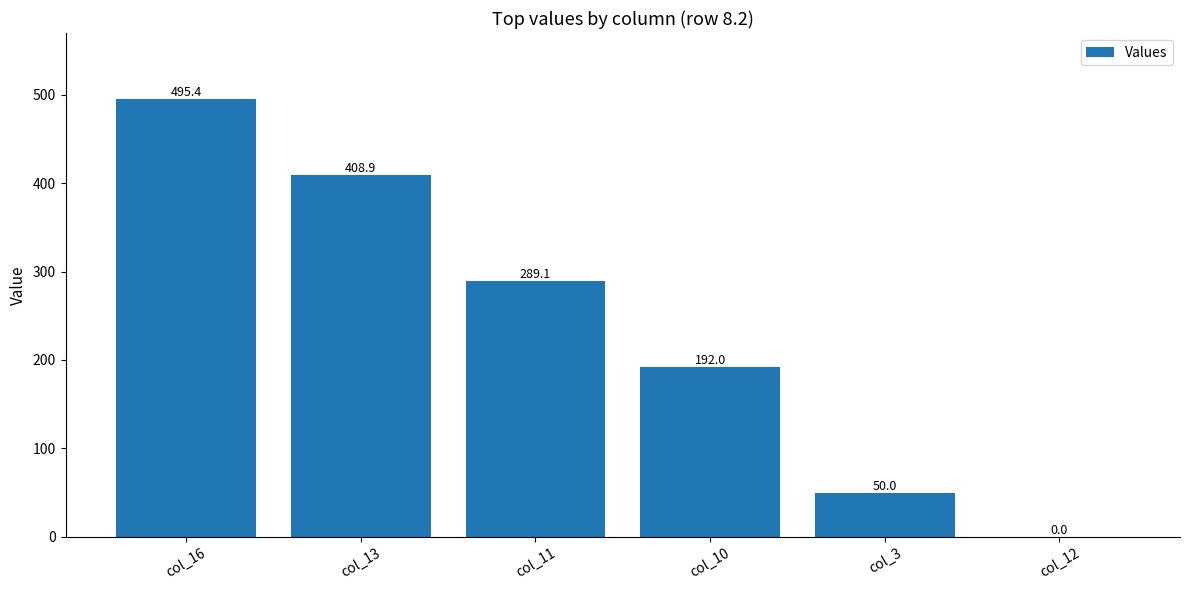

The chart shows a value of 192.0 at col_10. True or false?

True